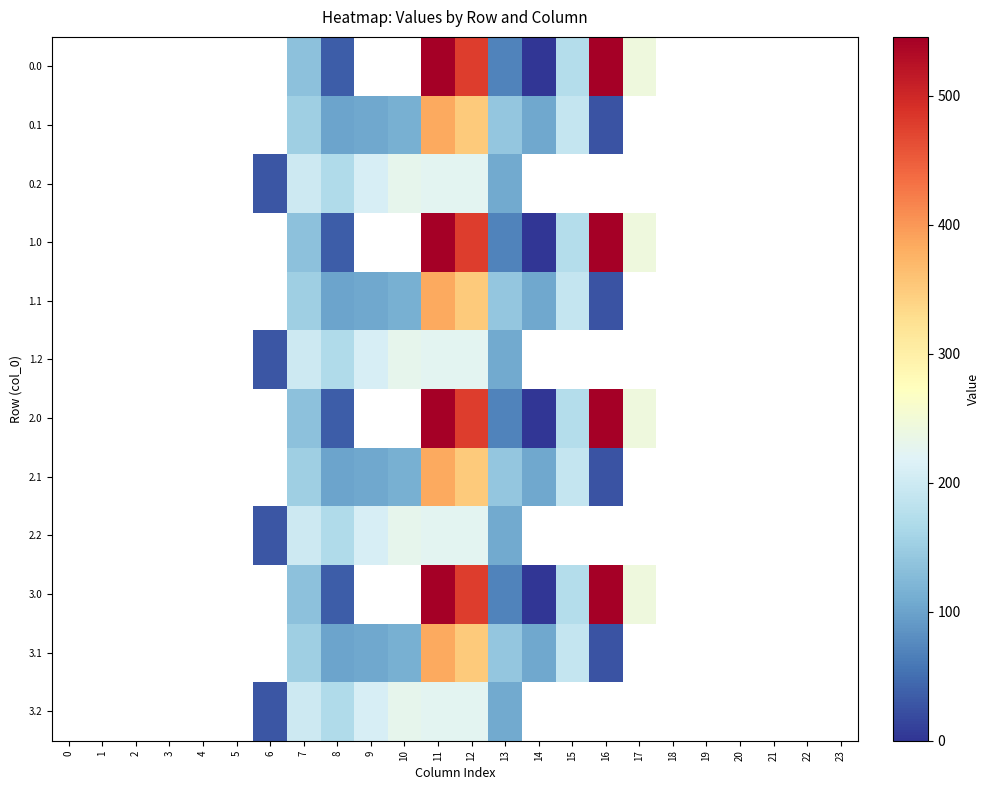

What is the approximate value of 0.1 at 12?

350.8